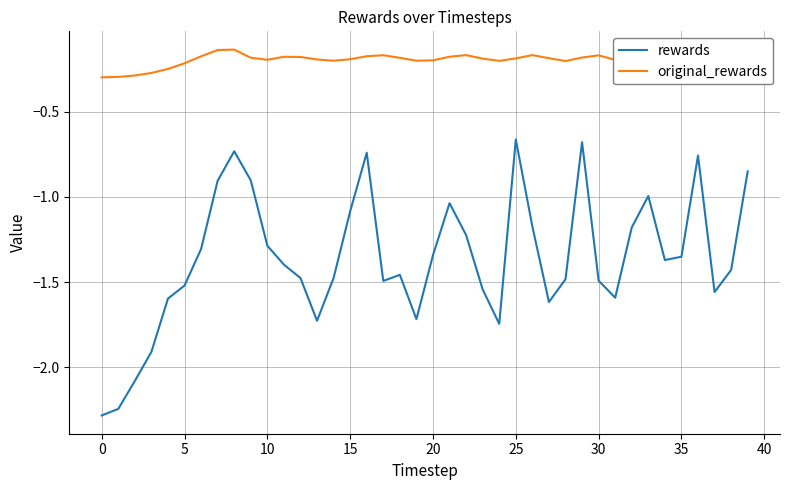

True or false: rewards and original_rewards intersect in this chart.

False